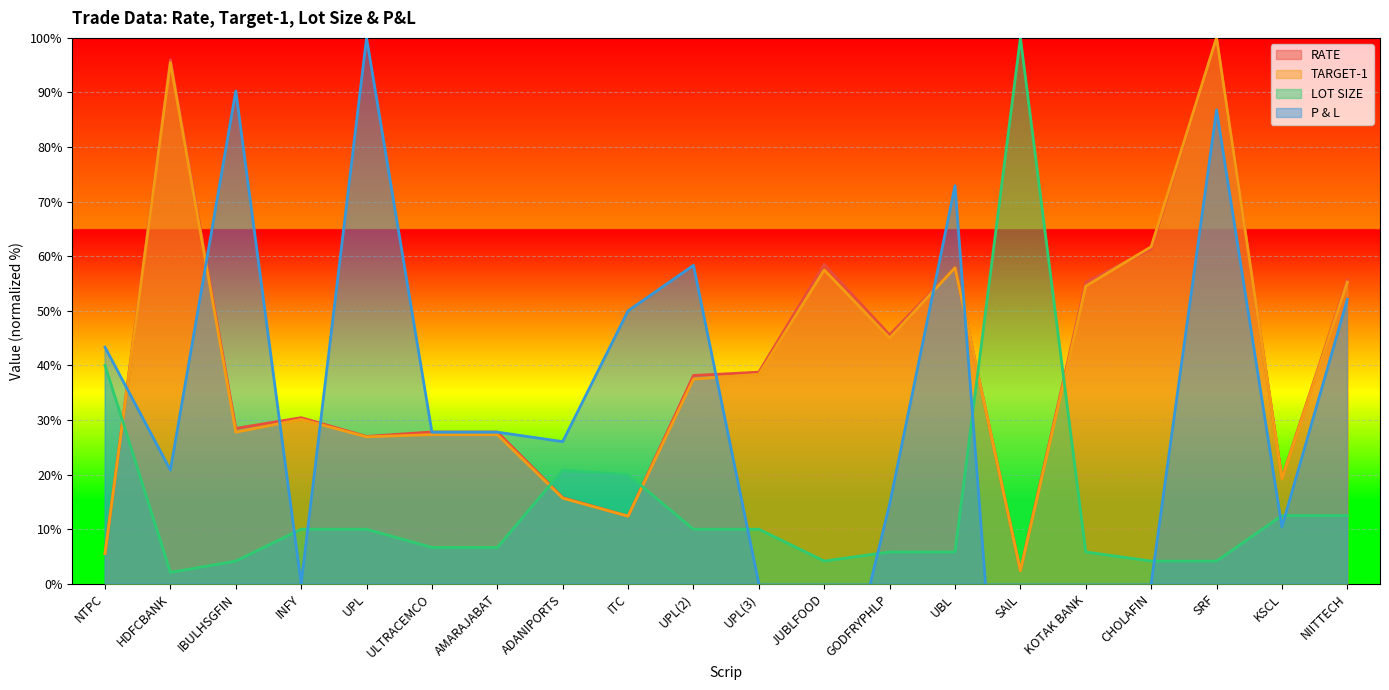

What is the sum of all TARGET-1 values?

798.0